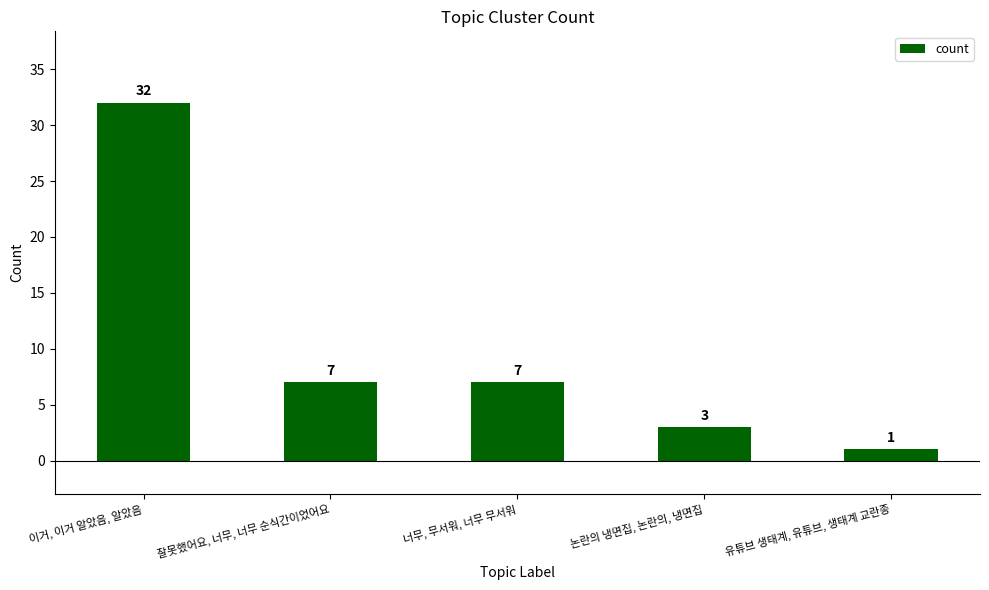

Reading left to right, list all the values displayed in this chart.

32	7	7	3	1